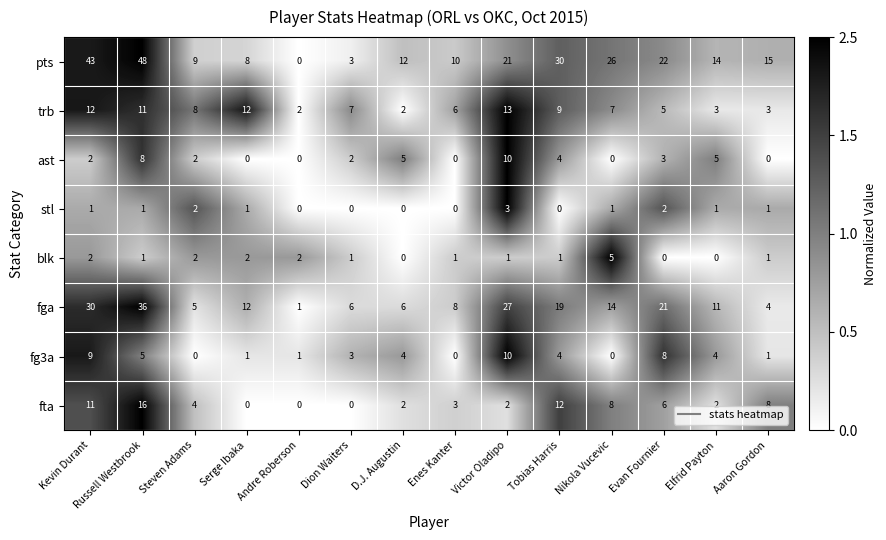

Rank the series at Elfrid Payton from lowest to highest value.

blk, stl, fta, trb, fg3a, ast, fga, pts